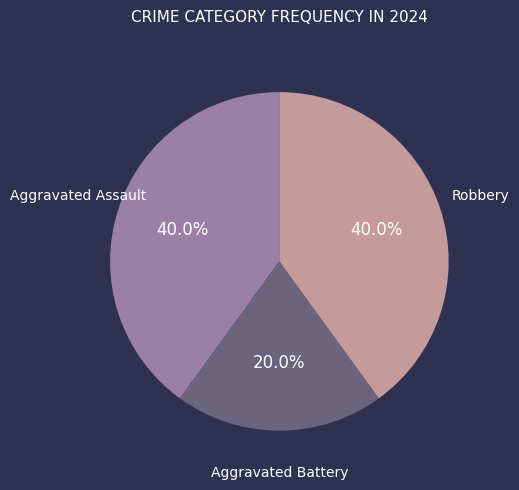

To the nearest percent, what is the difference between the largest and smallest slice percentages?

20%